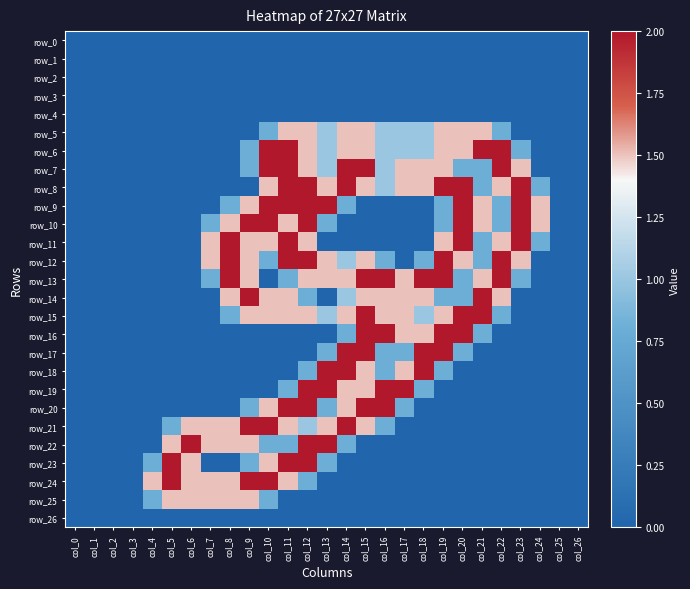

What is the difference between the maximum and minimum values in the row_15 series?

2.0